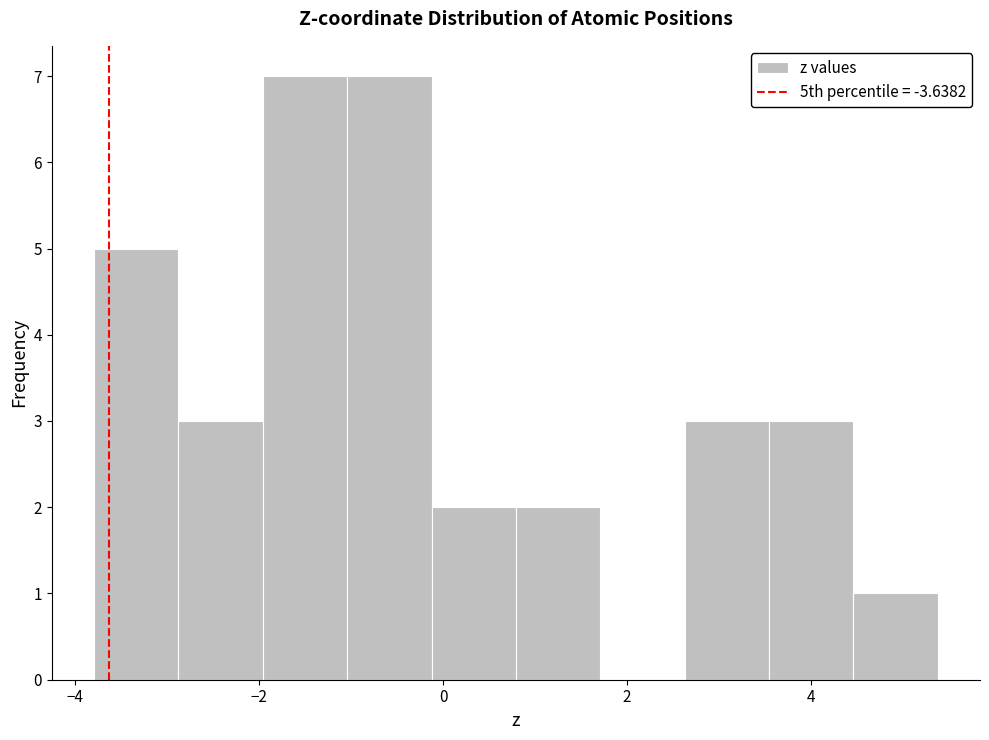

Reading left to right, transcribe this chart: for each bar, give the range it covers on the x-axis and its height. Neither the bar edges nor the heights are printed on the chart, so give them approximately, as read against the axes.

-3.8 to -2.8: 5
-2.8 to -2.0: 3
-2.0 to -1.0: 7
-1.0 to -0.2: 7
-0.2 to 0.8: 2
0.8 to 1.8: 2
1.8 to 2.6: 0
2.6 to 3.6: 3
3.6 to 4.4: 3
4.4 to 5.4: 1